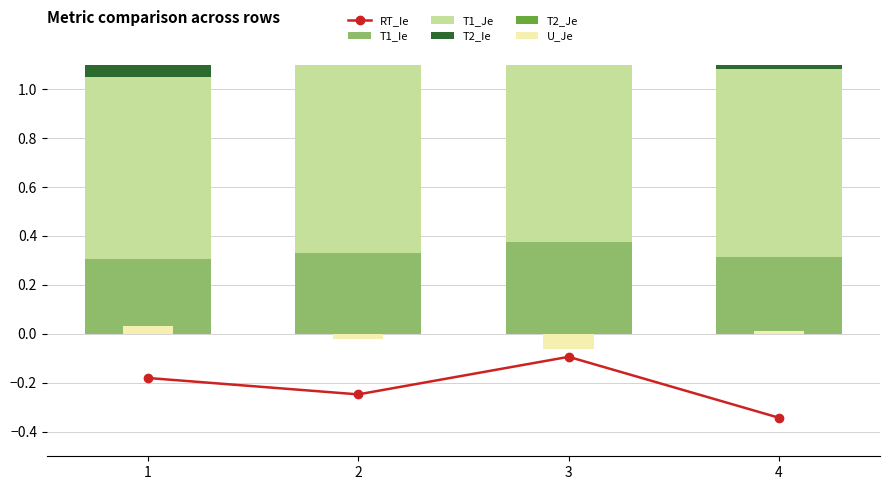

Which series has the largest range (max minus min)?

RT_Ie